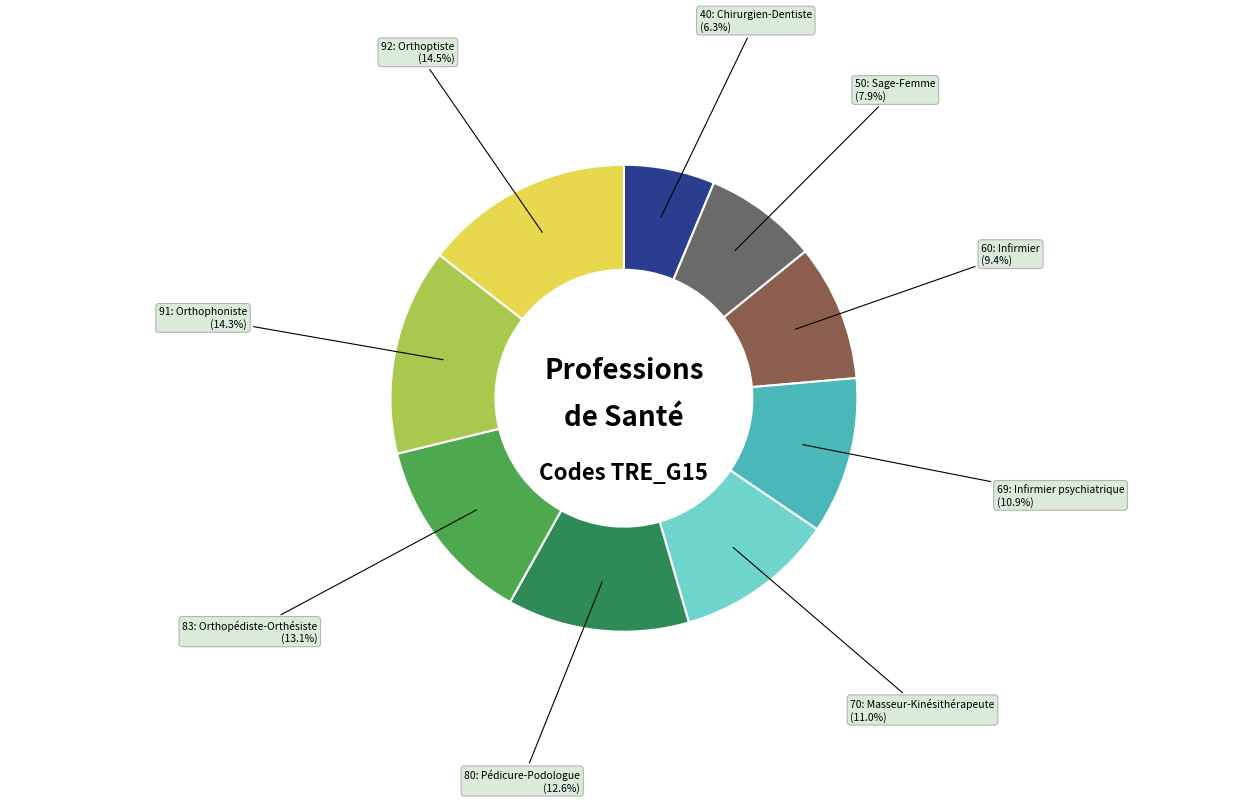

Is there a majority slice in this chart?

No